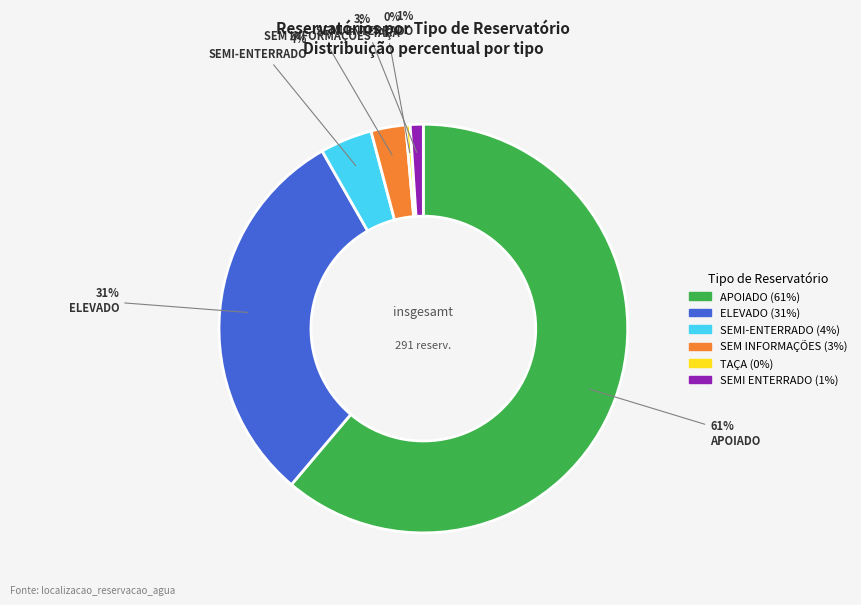

What is the majority slice?

APOIADO